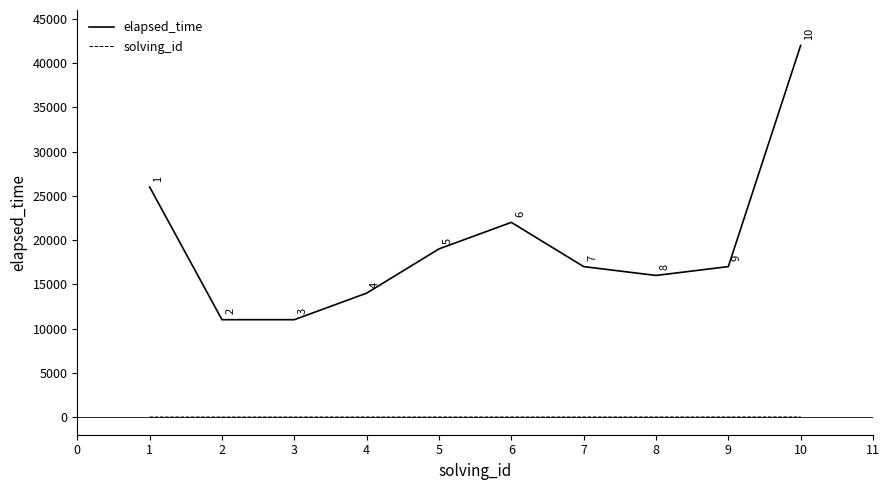

List the labels in order of solving_id value, largest first.

10, 9, 8, 7, 6, 5, 4, 3, 2, 1